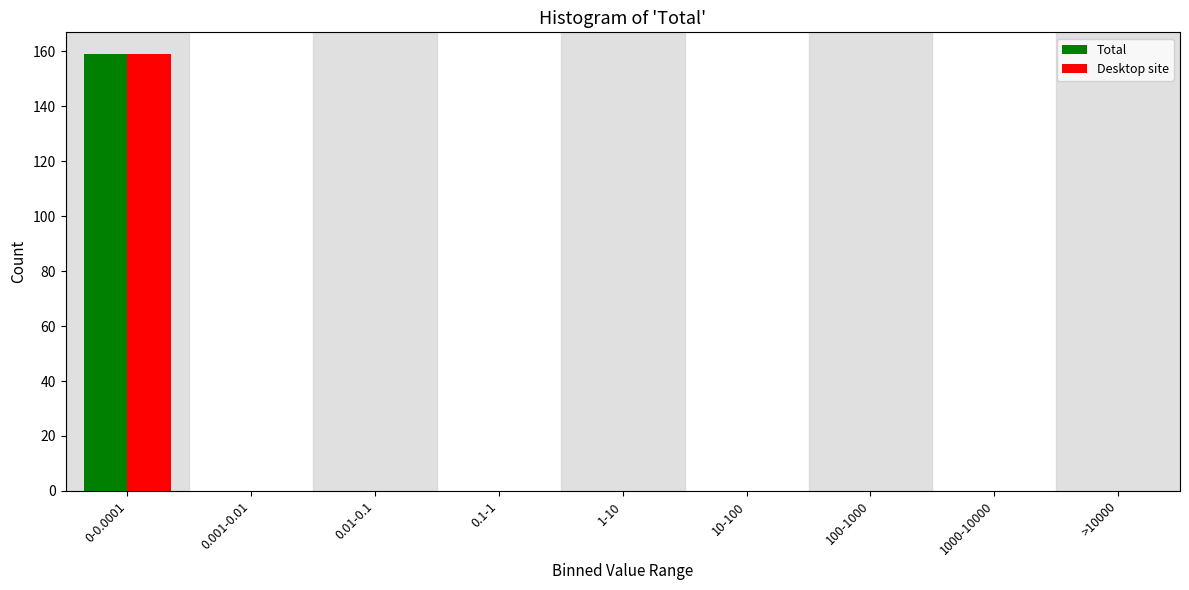

Reading left to right, extract all data points from this chart.

Total: 0-0.0001=159	0.001-0.01=0	0.01-0.1=0	0.1-1=0	1-10=0	10-100=0	100-1000=0	1000-10000=0	>10000=0
Desktop site: 0-0.0001=159	0.001-0.01=0	0.01-0.1=0	0.1-1=0	1-10=0	10-100=0	100-1000=0	1000-10000=0	>10000=0